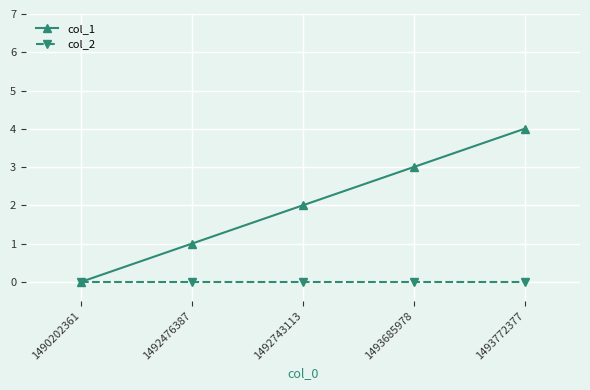

The value of col_1 at 1492476387 is 1. True or false?

True